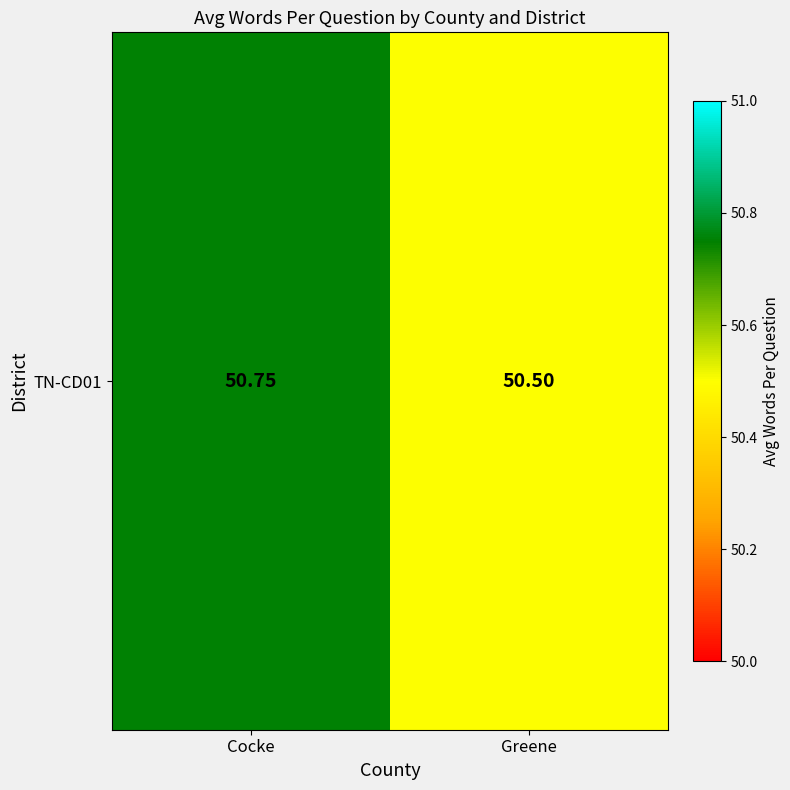

What is the maximum value shown in the chart?

50.8